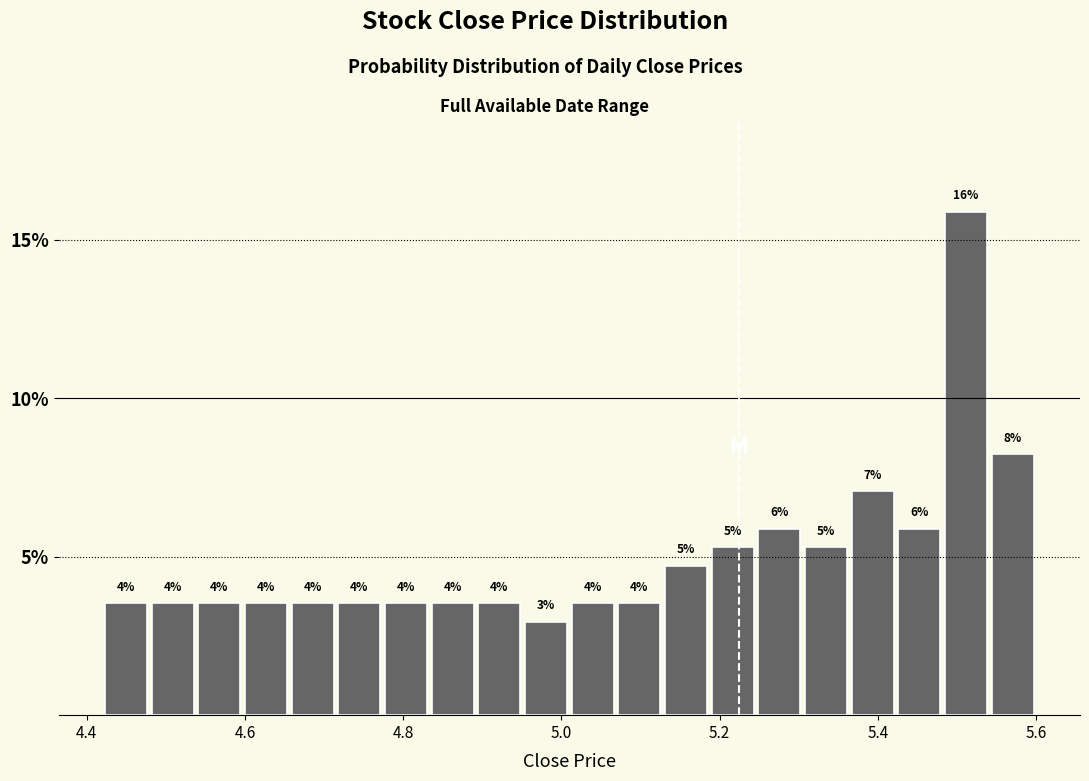

Around what value on the x-axis is the tallest bar? Give the approximate position of its centre, as read against the axis.

5.52